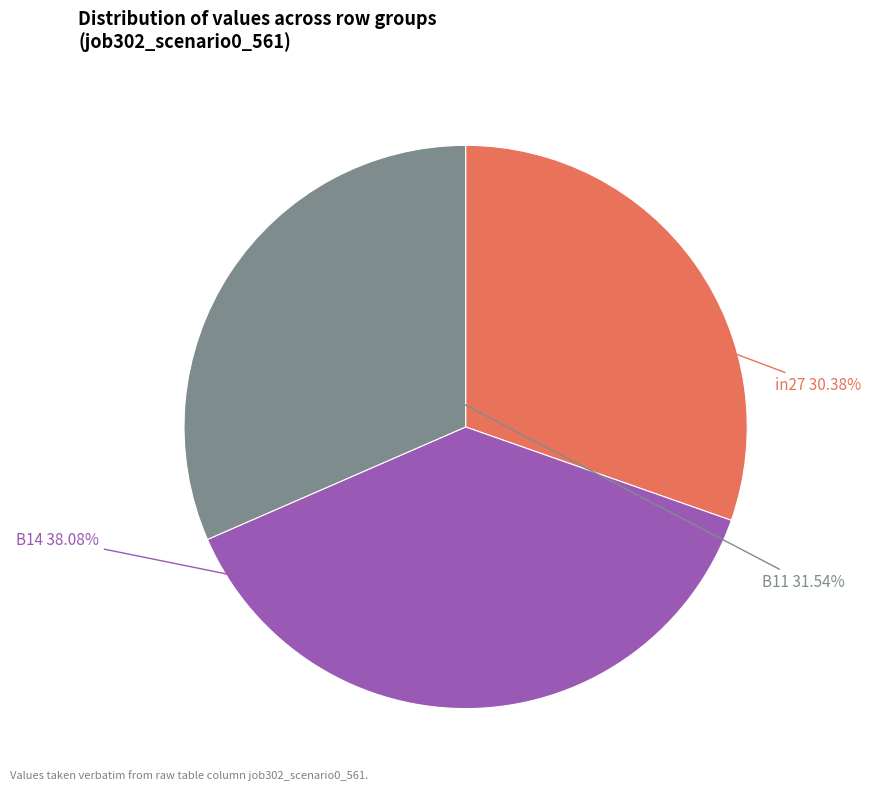

To the nearest percent, what is the difference between the in27 and B11 slice percentages?

1%